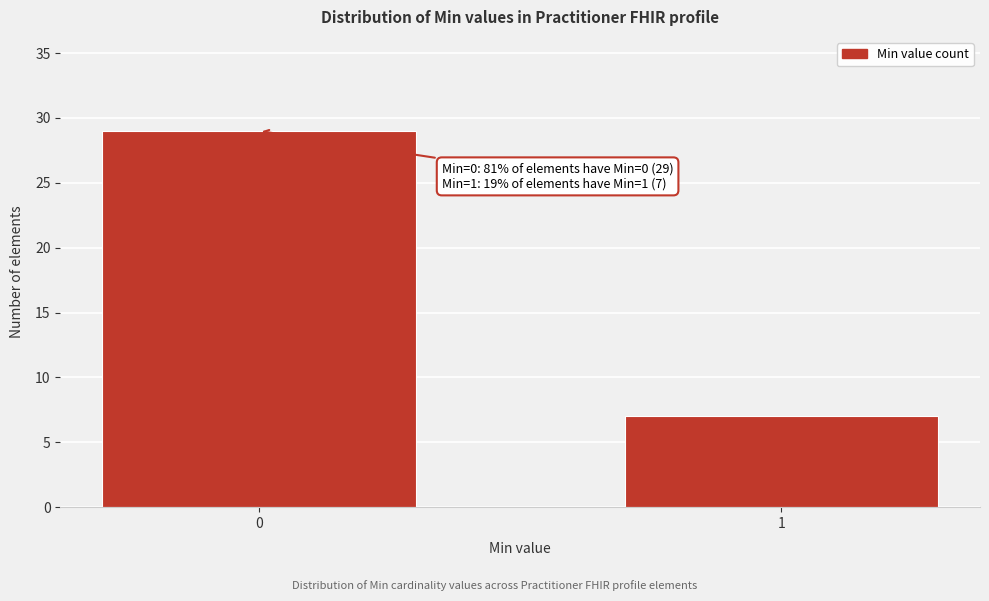

Reading left to right, transcribe all the data shown in this chart.

29	7